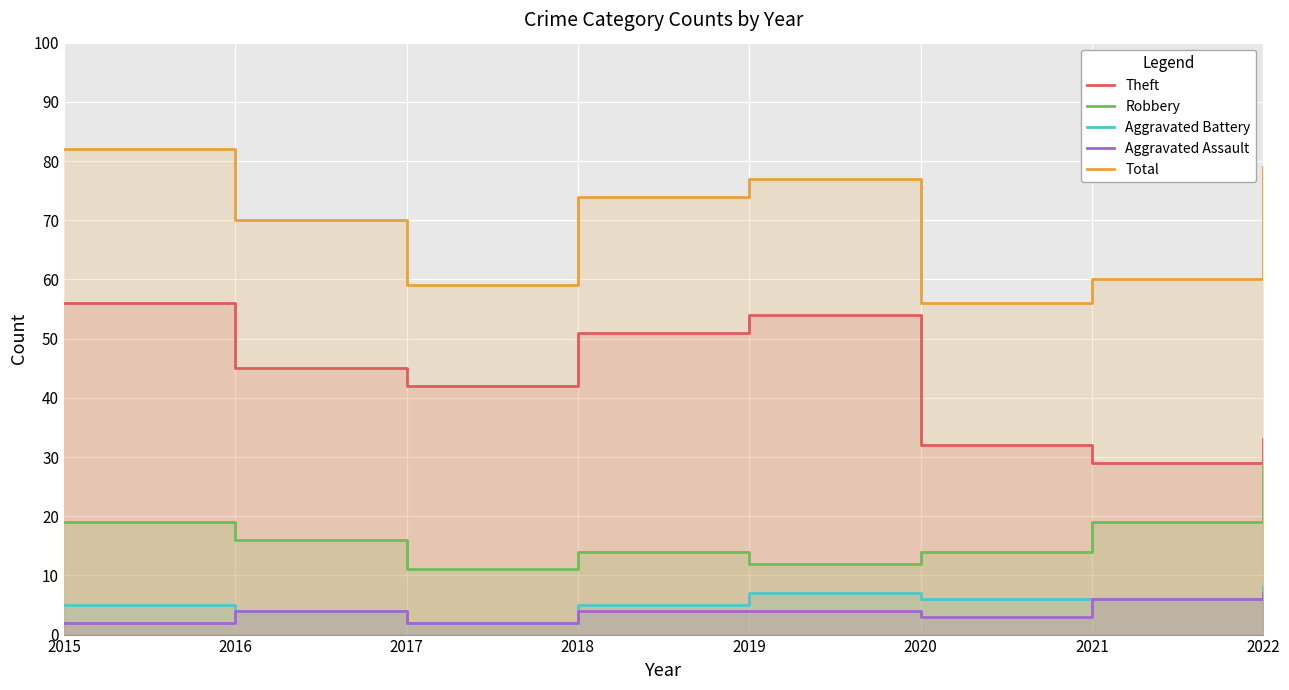

Is the value of Total at 2022 greater than the value of Theft at 2015?

Yes